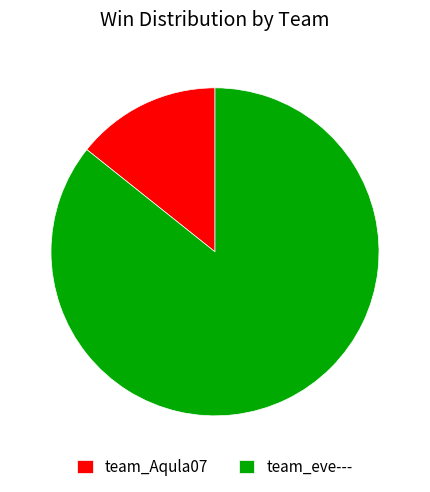

What is the ratio of the value at team_Aqula07 to the value at team_eve---?

0.2